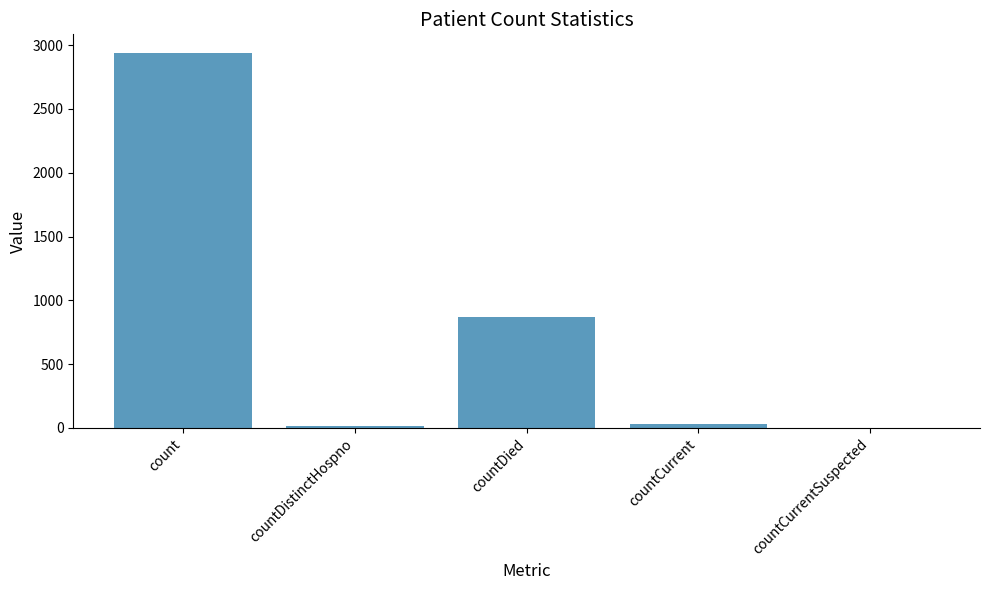

What is the maximum value shown in the chart?

2938